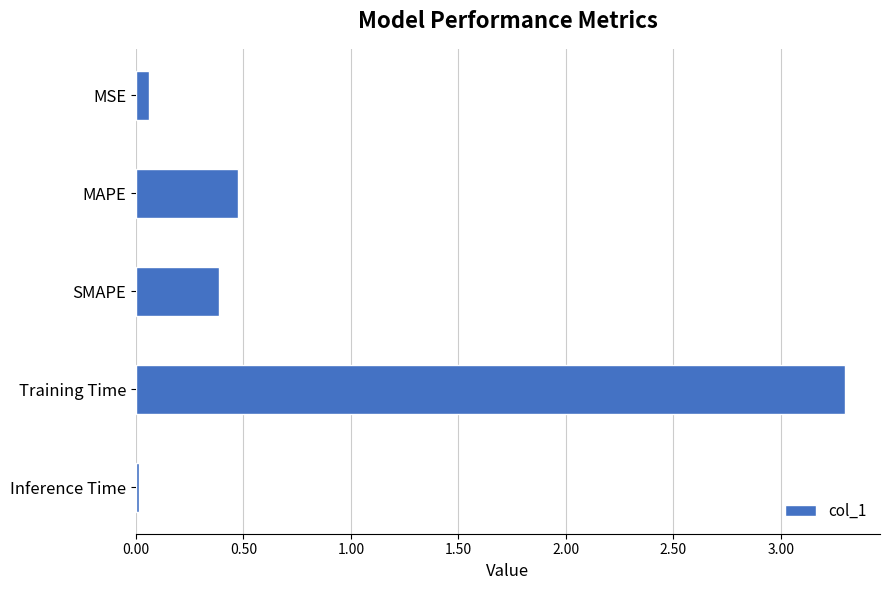

What is the difference between the second highest and second lowest values?

0.4